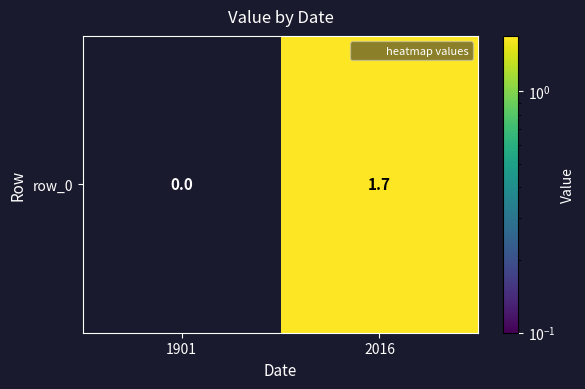

Reading left to right, what are all the values shown in this chart?

1901=0.0	2016=1.7